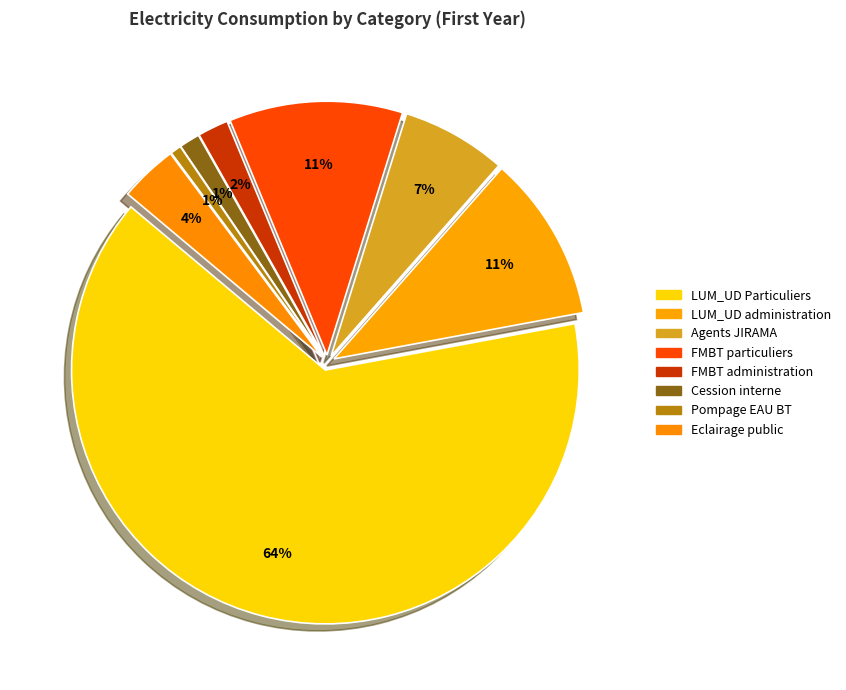

How many segments does this pie chart have?

8